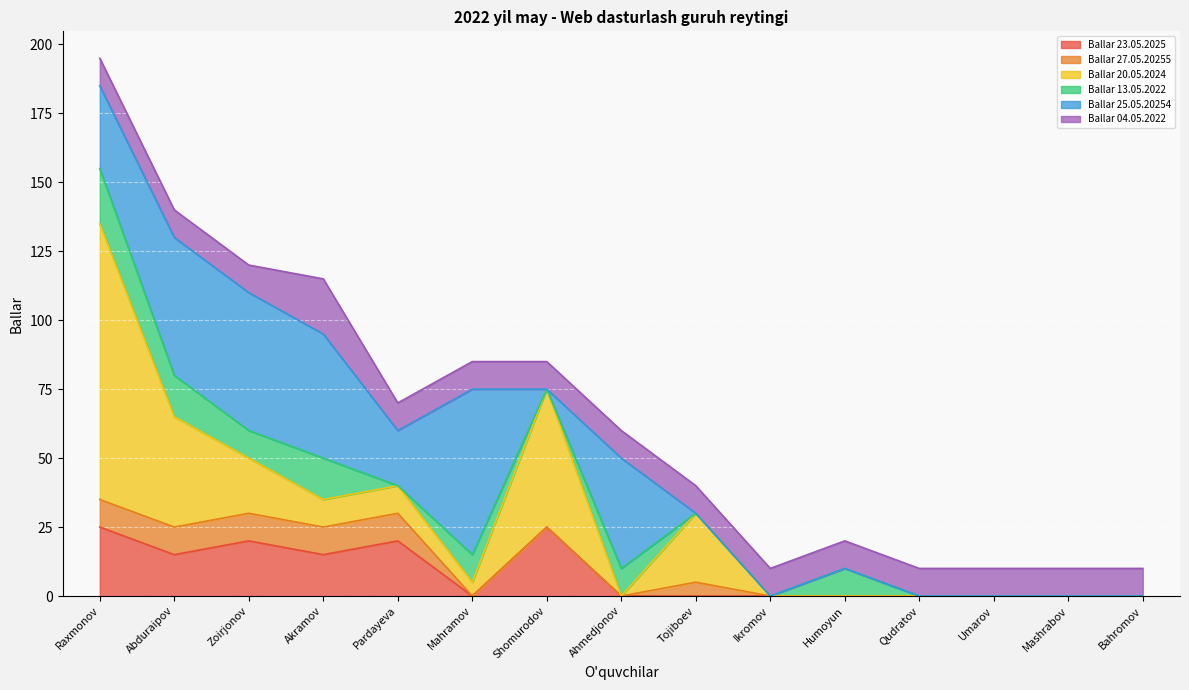

What is the sum of all Ballar 04.05.2022 values?

160